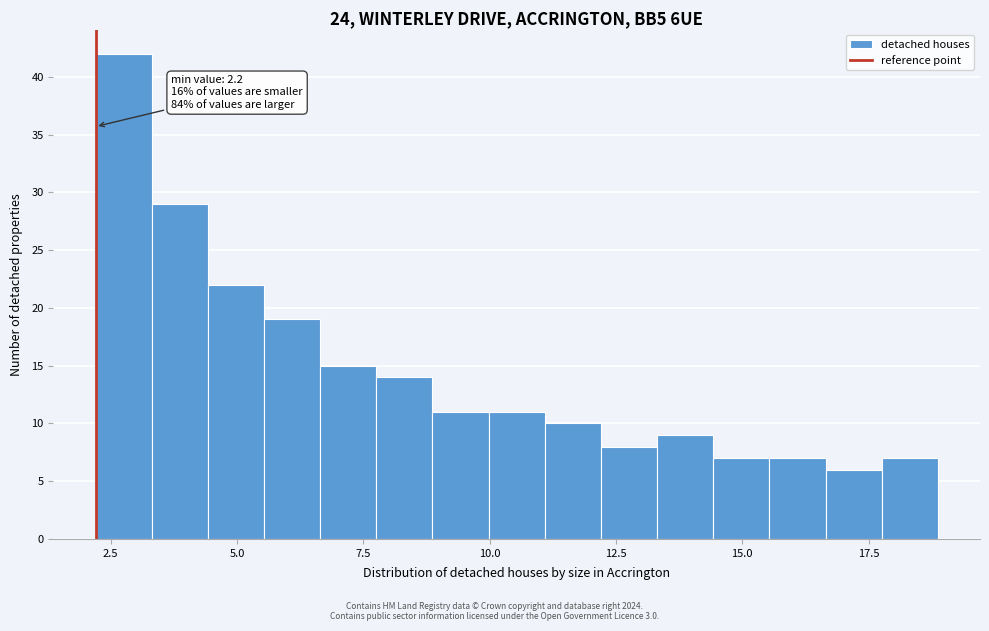

Read against the x-axis, roughly where is the centre of the tallest bar?

3.0